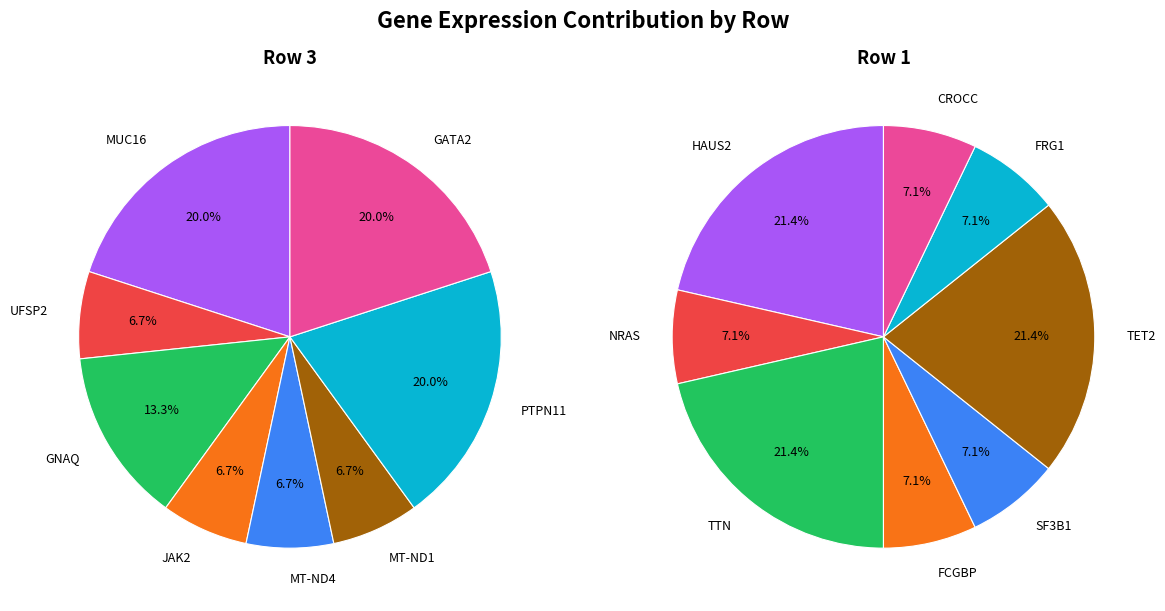

Is RBMXL1 the majority of the pie?

No